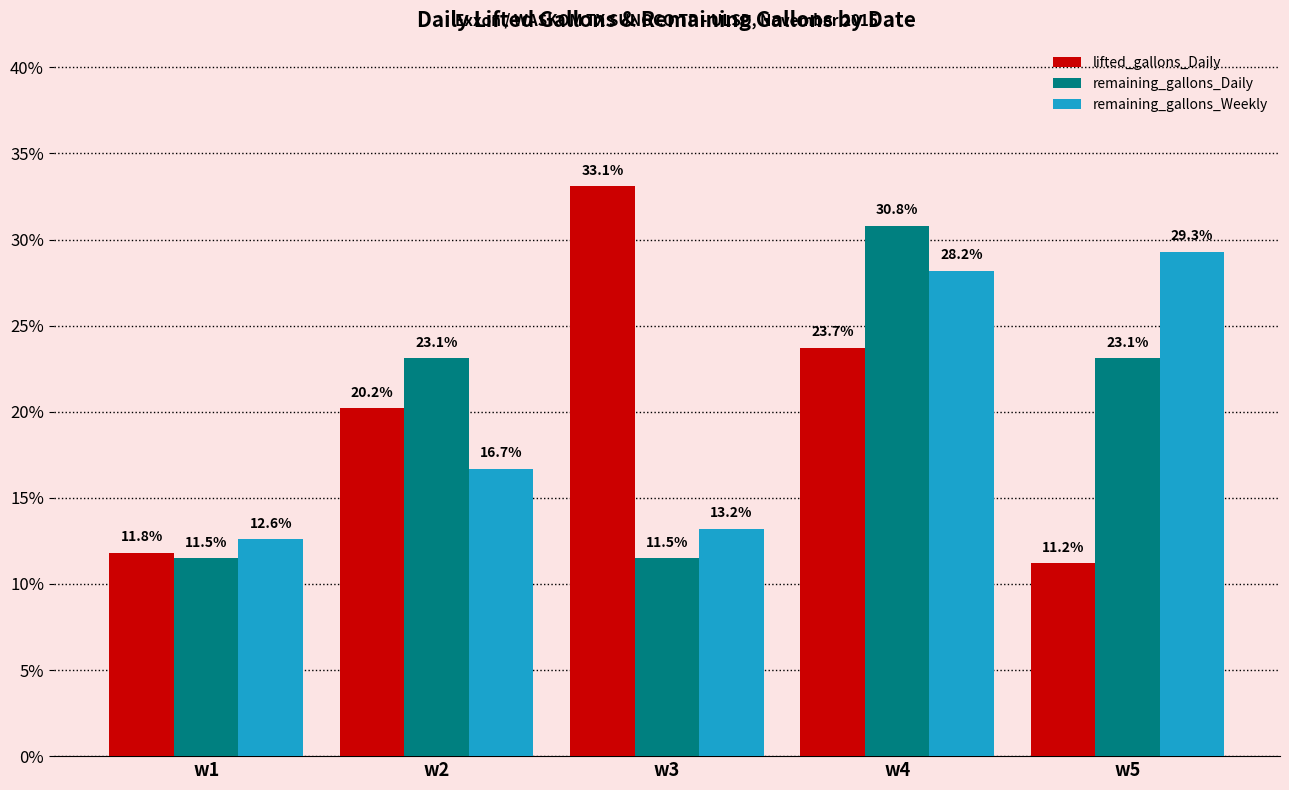

At which category is the sum across all series the highest?

w4